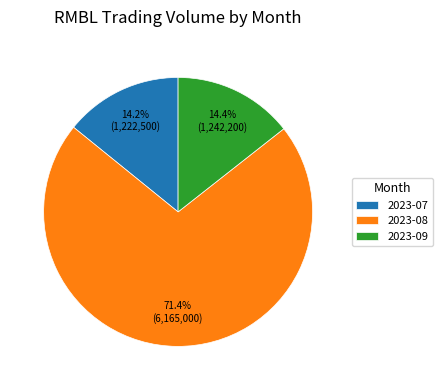

Which slice represents more than half of the pie?

2023-08